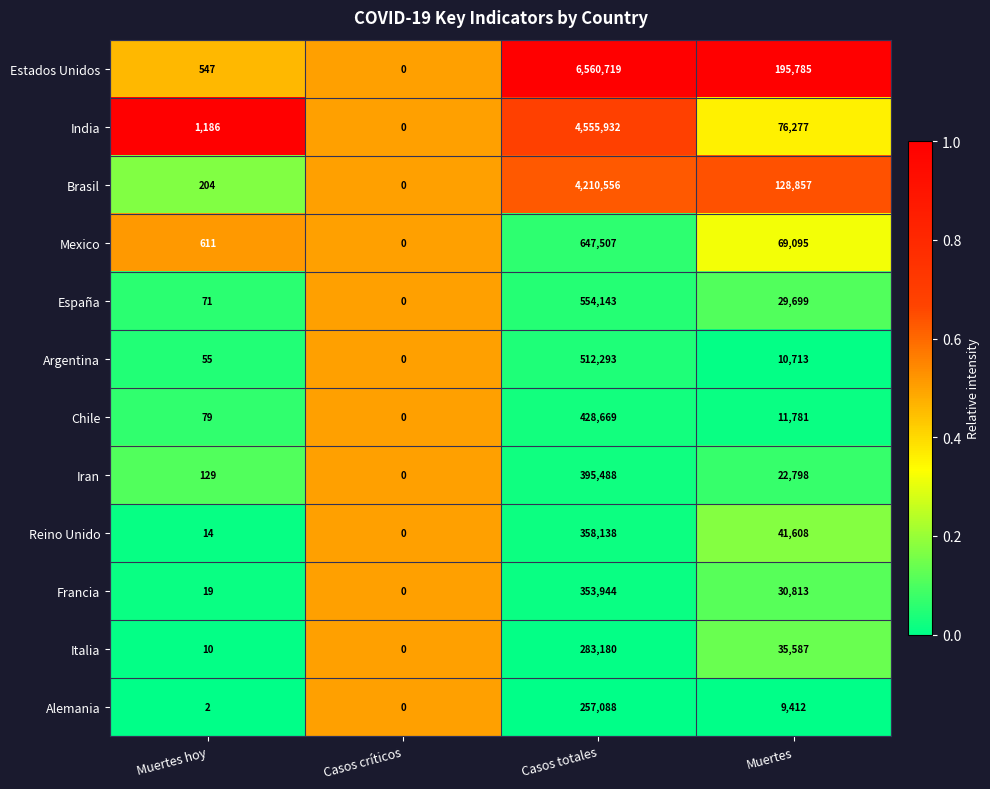

The value of India at Muertes is 76277. True or false?

True